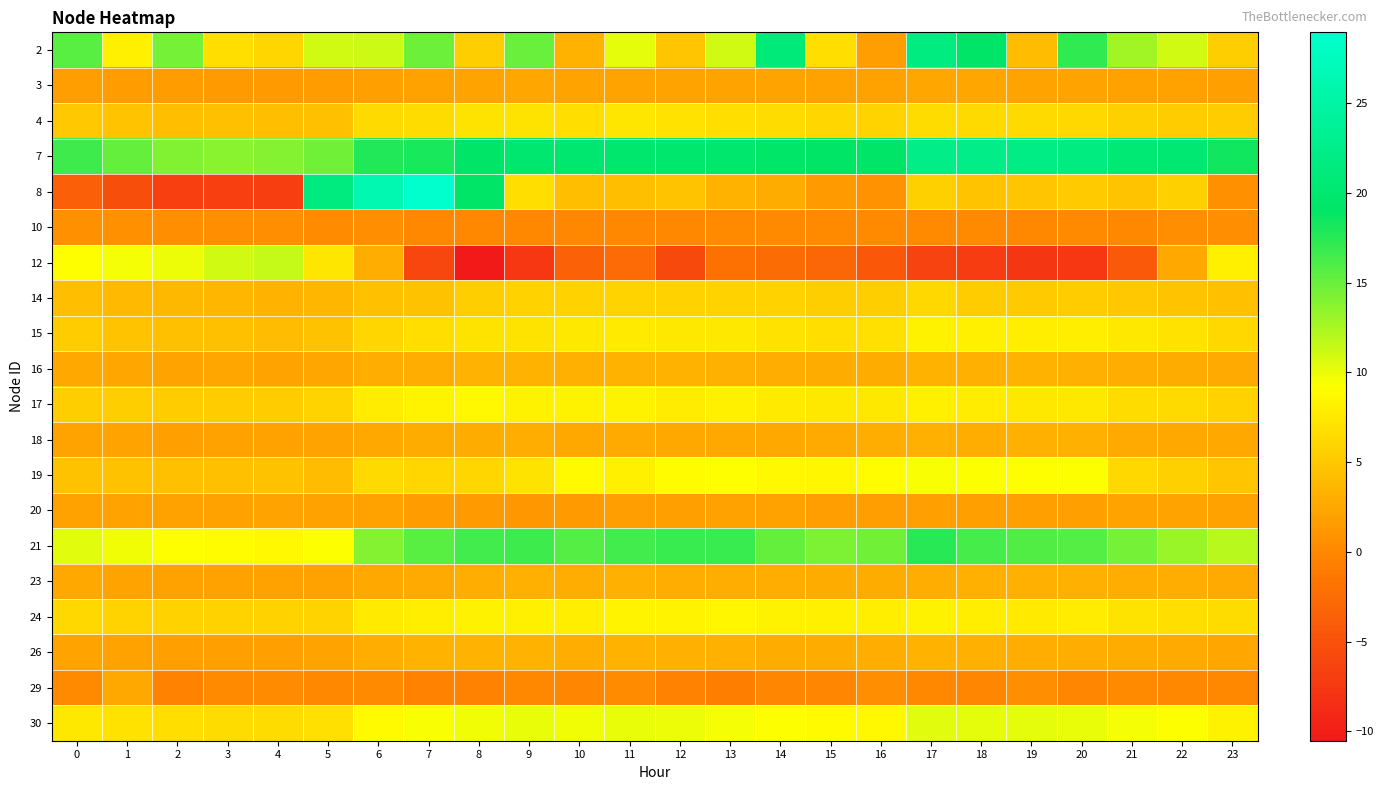

Which series has the largest range (max minus min)?

8